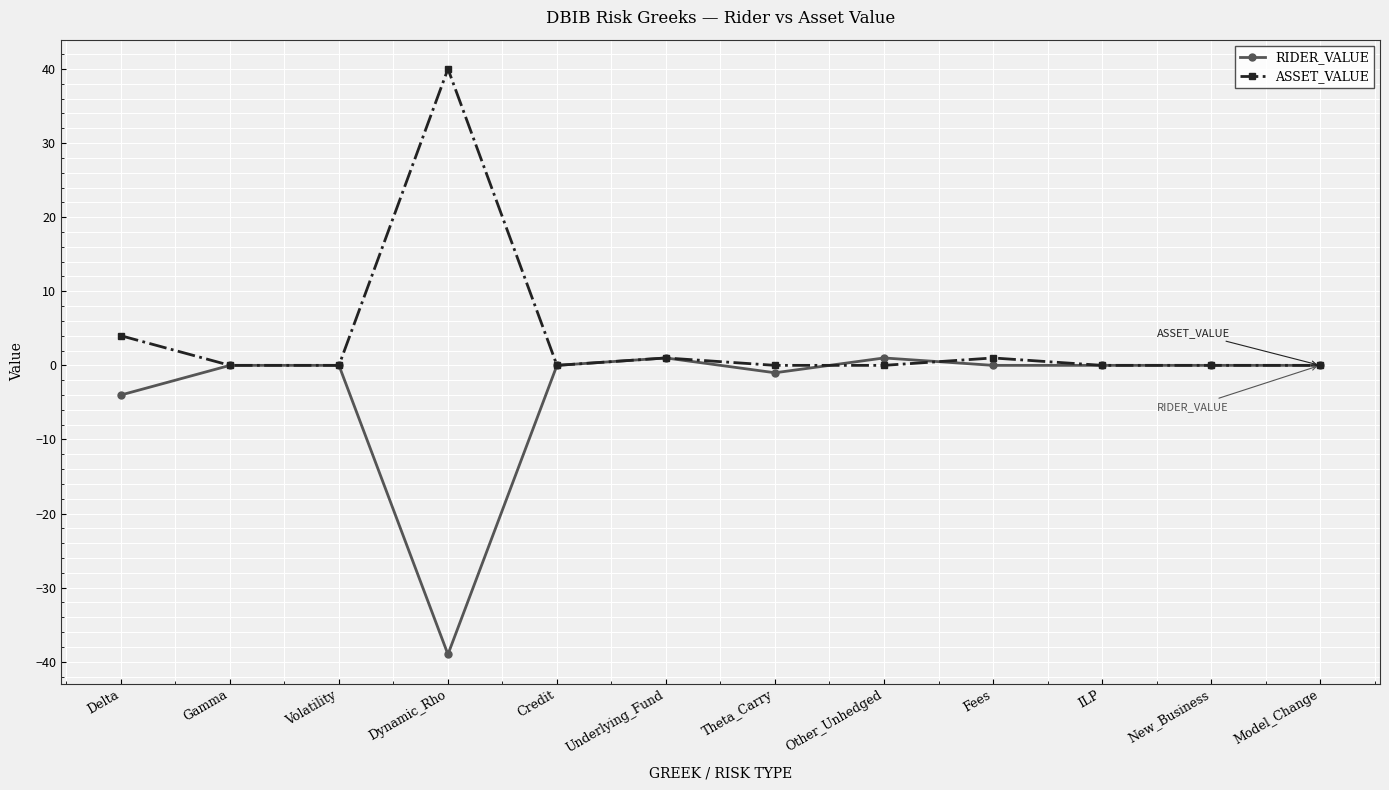

Reading left to right, what are all the values shown in this chart?

RIDER_VALUE: Delta=-4	Gamma=0	Volatility=0	Dynamic_Rho=-39	Credit=0	Underlying_Fund=1	Theta_Carry=-1	Other_Unhedged=1	Fees=0	ILP=0	New_Business=0	Model_Change=0
ASSET_VALUE: Delta=4	Gamma=0	Volatility=0	Dynamic_Rho=40	Credit=0	Underlying_Fund=1	Theta_Carry=0	Other_Unhedged=0	Fees=1	ILP=0	New_Business=0	Model_Change=0